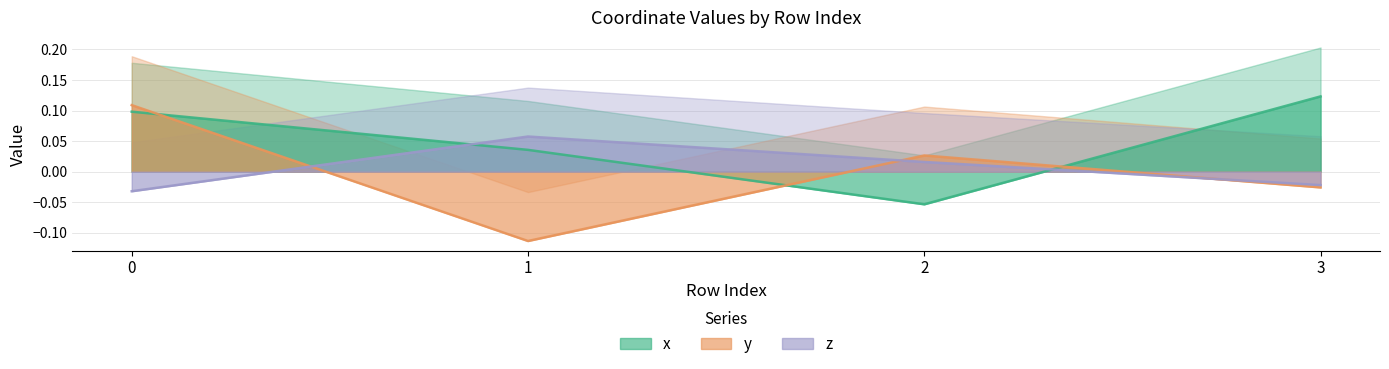

Between 3 and 1, which is larger?

3